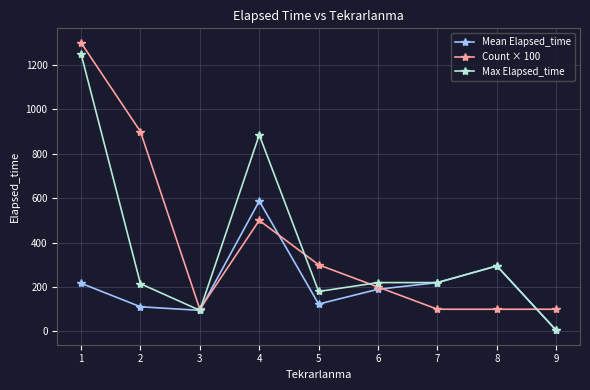

What is the total value across all series at 4?

1972.0